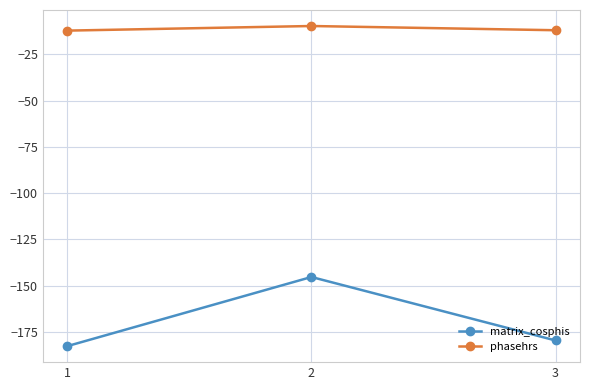

Count the number of categories in the chart.

3